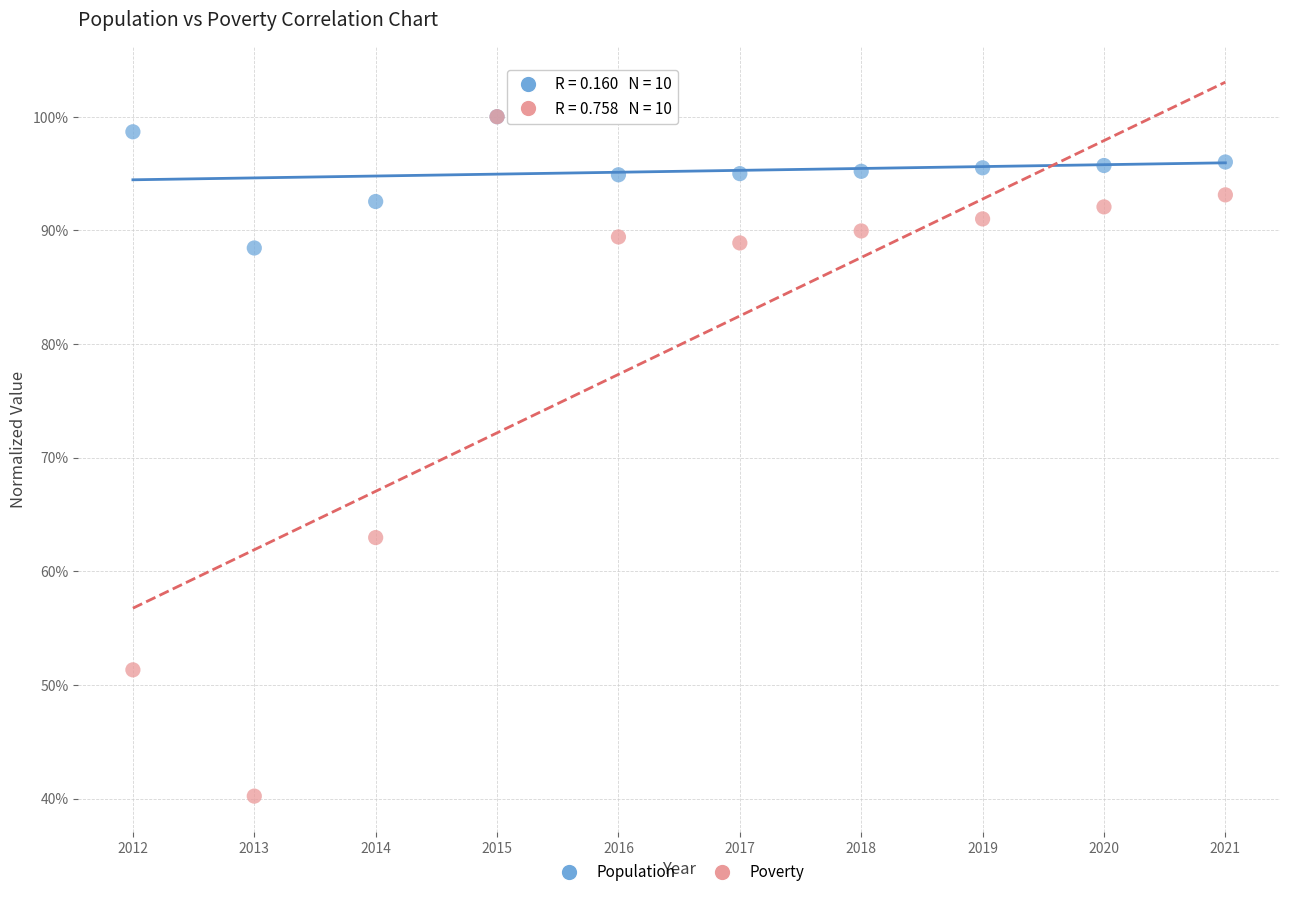

Which series has the widest spread of Y values?

Poverty